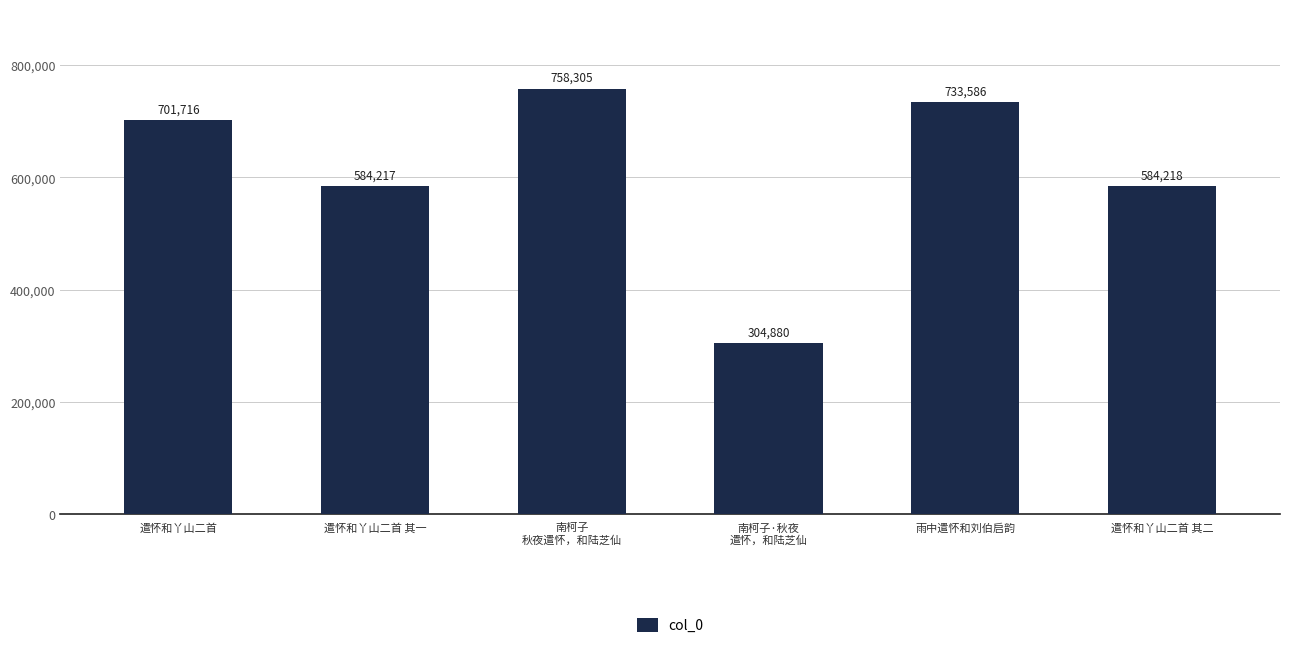

What is the sum of the values at 南柯子
秋夜遣怀，和陆芝仙 and 遣怀和丫山二首?

1460021